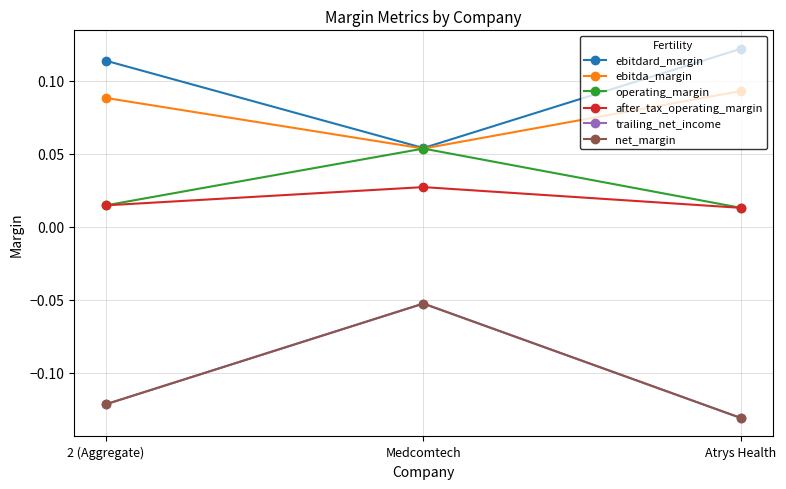

At Medcomtech, list the series in order from smallest to largest.

trailing_net_income, net_margin, after_tax_operating_margin, ebitda_margin, operating_margin, ebitdard_margin